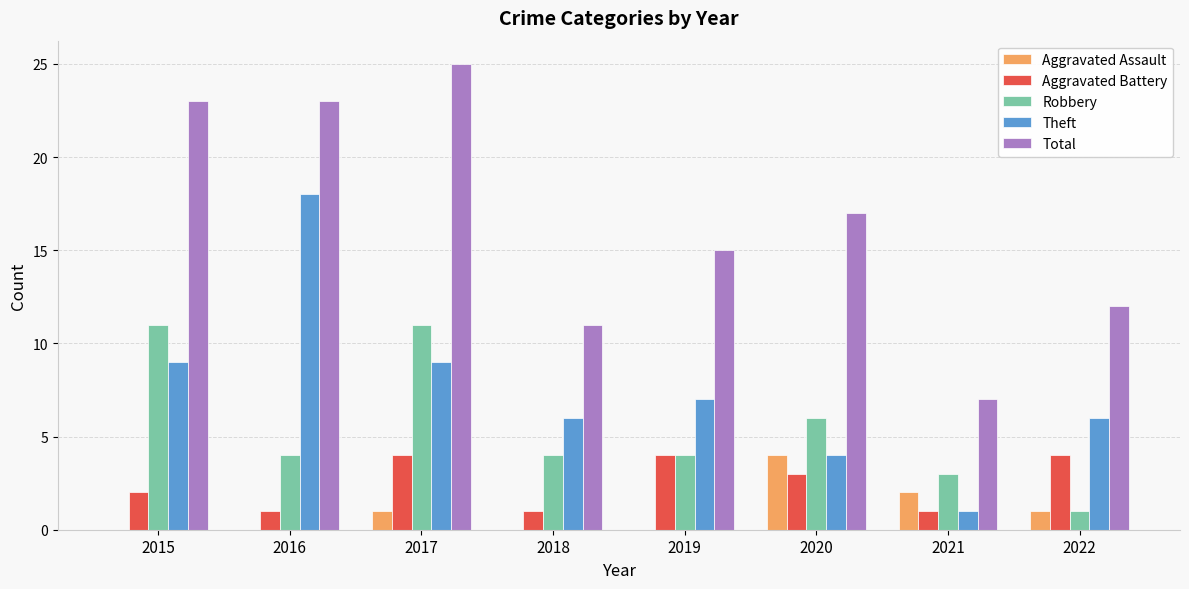

The Robbery series shows 11 at 2015. True or false?

True